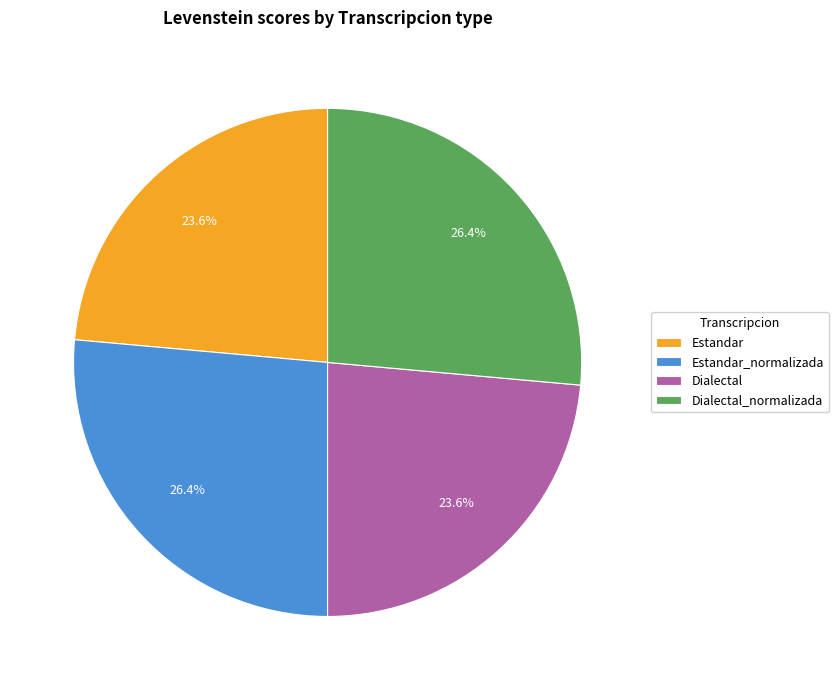

To the nearest percent, what is the difference between the Estandar and Estandar_normalizada slice percentages?

3%